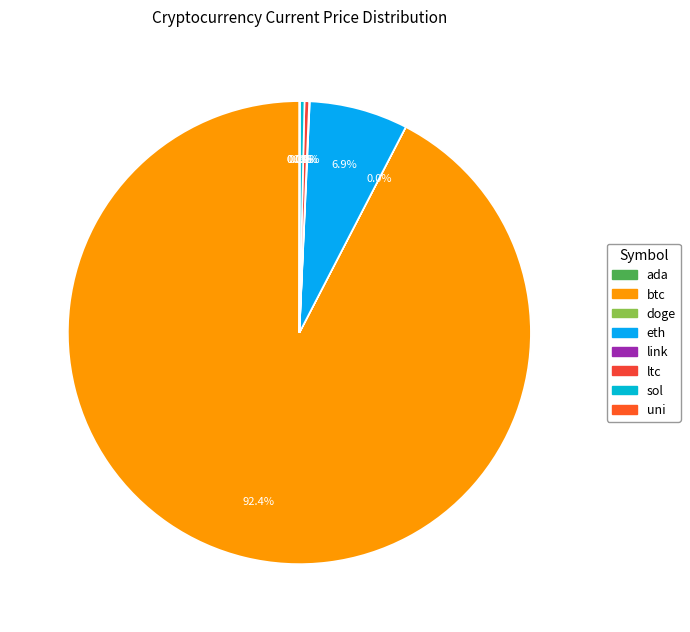

Which category has the biggest portion of the pie?

btc